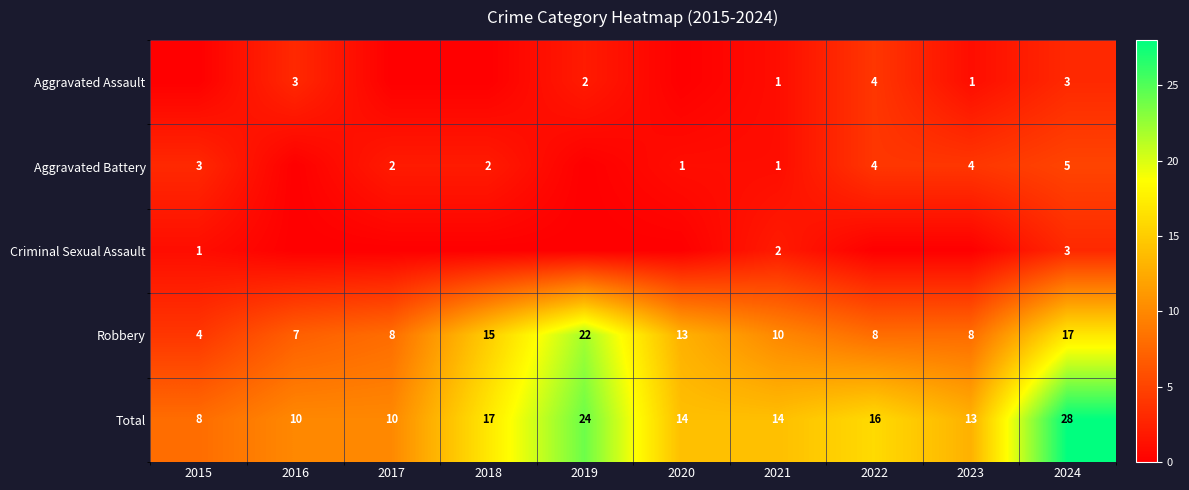

What is the difference between the Total values at 2017 and 2023?

3